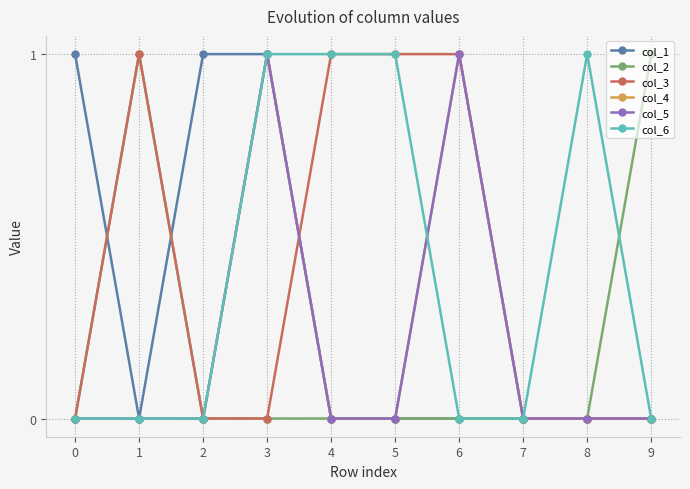

Does the chart have visible grid lines?

Yes